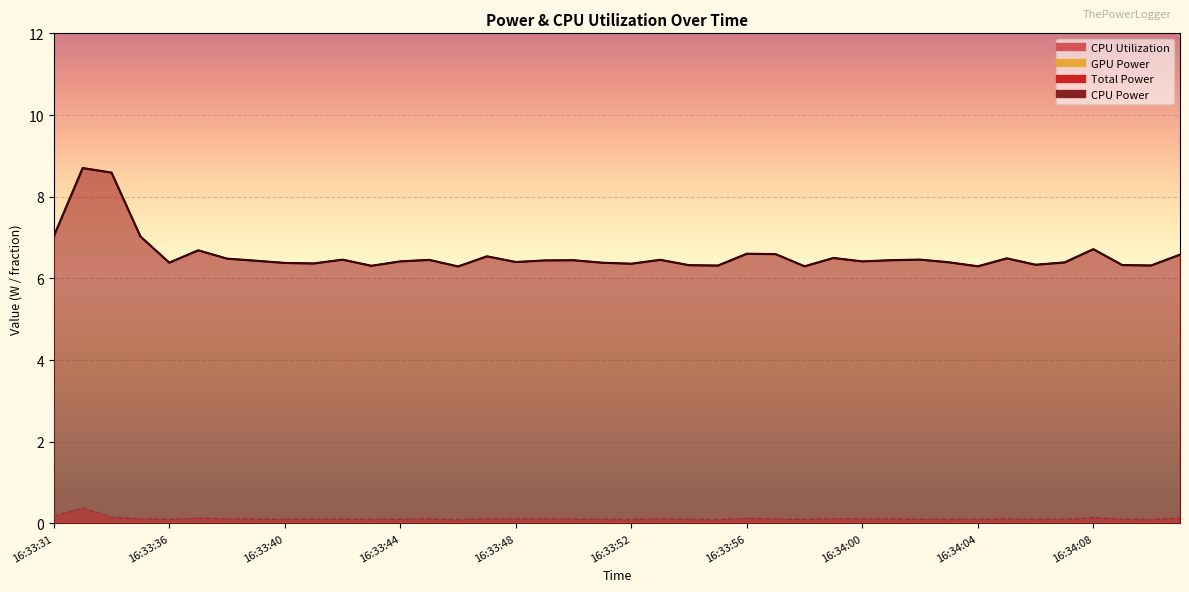

True or false: CPU Utilization and CPU Power cross at least once.

False